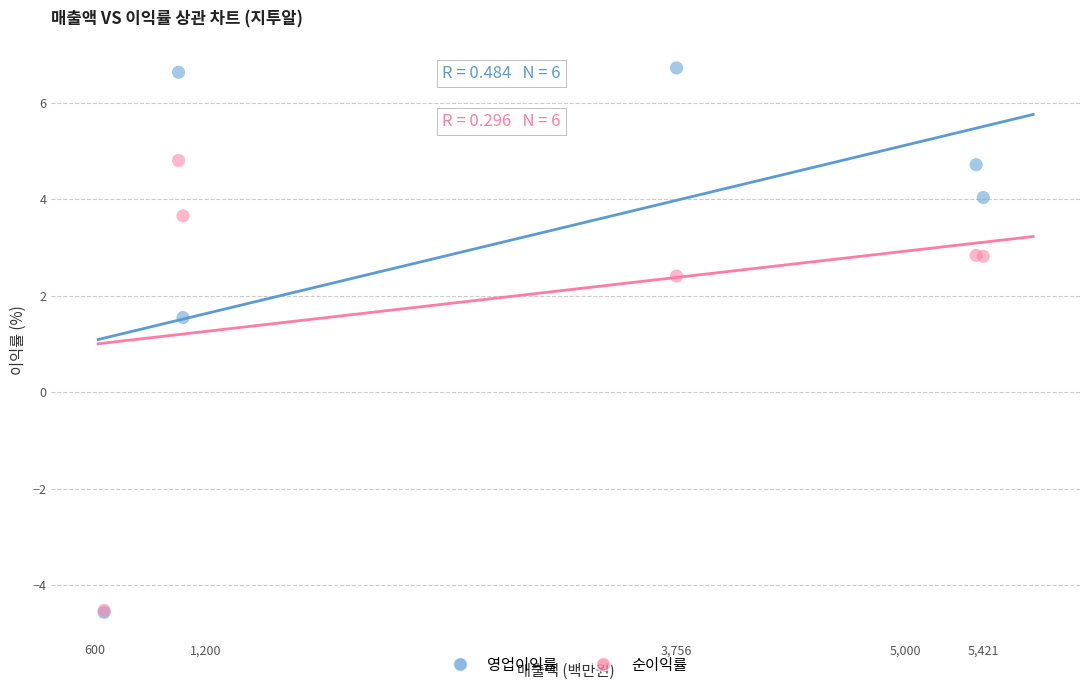

What are all the series names shown in the legend?

영업이익률, 순이익률